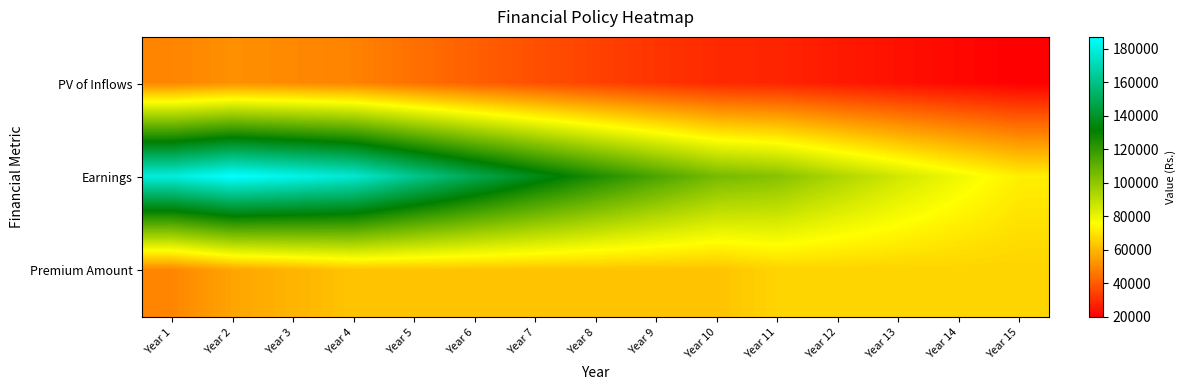

Between Year 13 and Year 2, which is larger?

Year 2